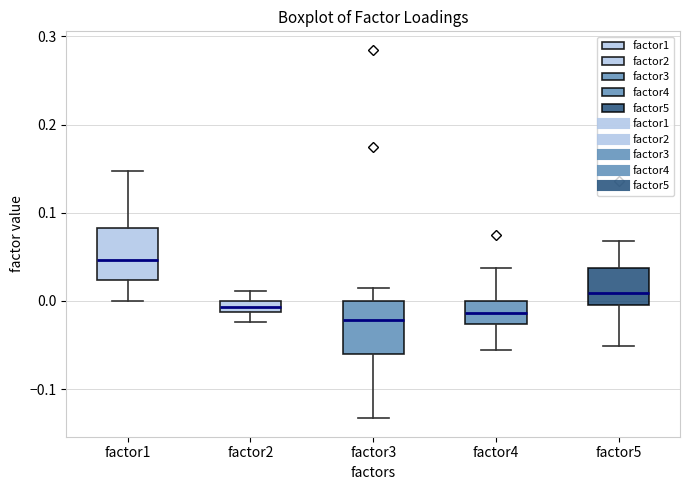

Where is the upper edge of the box for factor2 on the y-axis? The values are not printed on the chart, so give them approximately, as read against the axis.

0.00